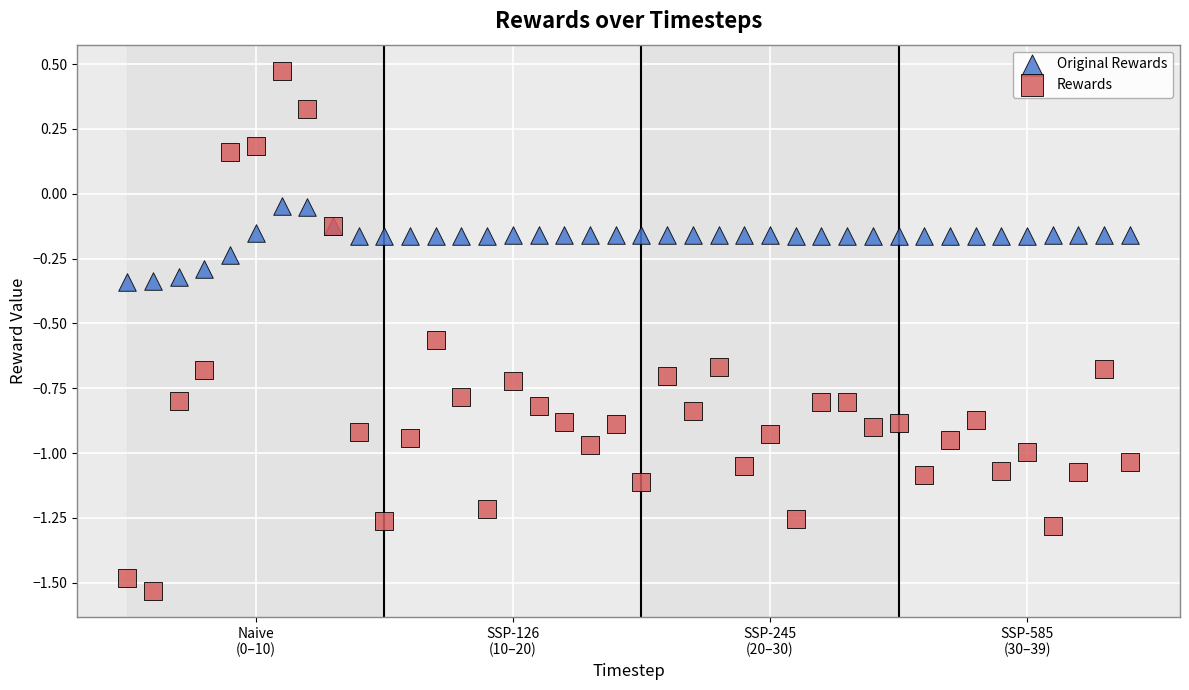

What are all the series names shown in the legend?

Original Rewards, Rewards